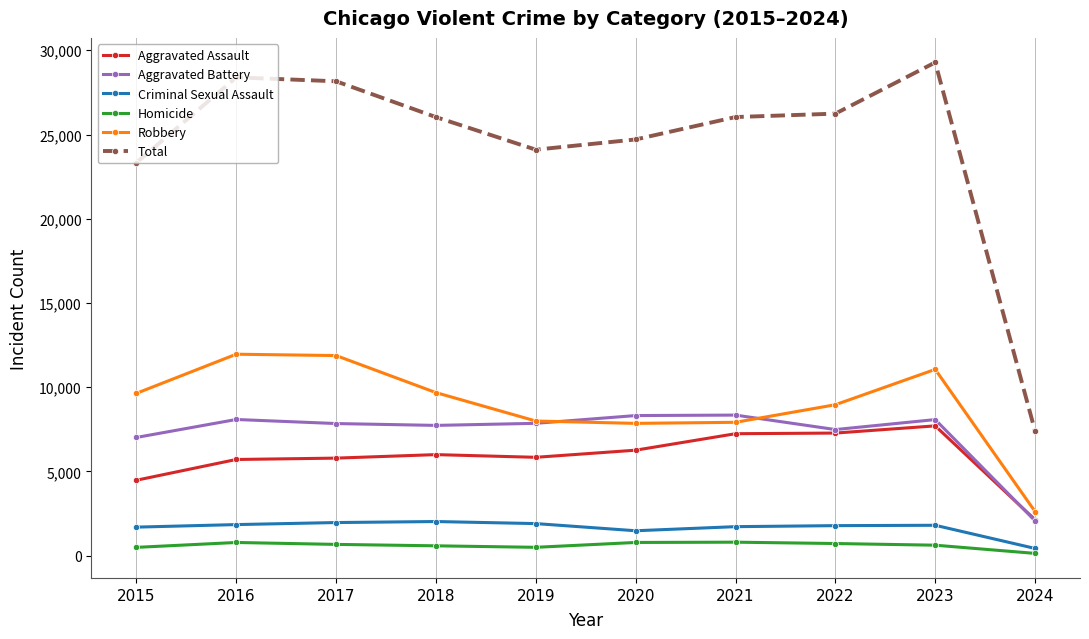

Which series has the widest spread of values?

Total